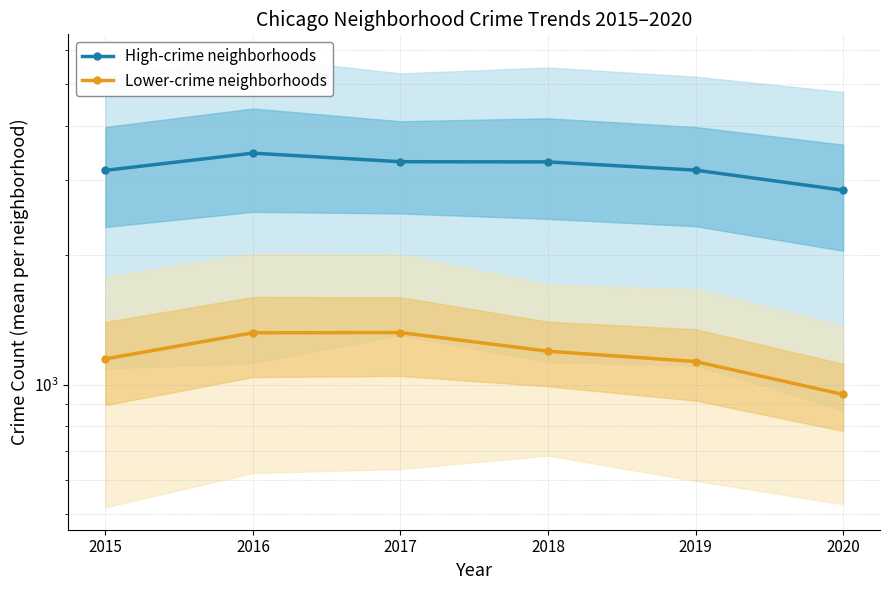

Rank the series by their average value, from lowest to highest.

Lower-crime neighborhoods, High-crime neighborhoods